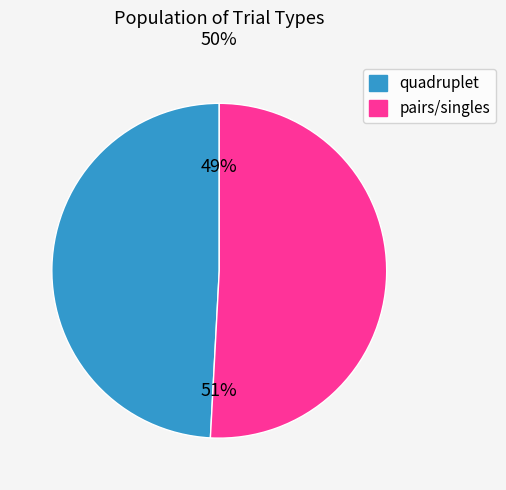

Is there any slice that represents more than half of the pie?

Yes